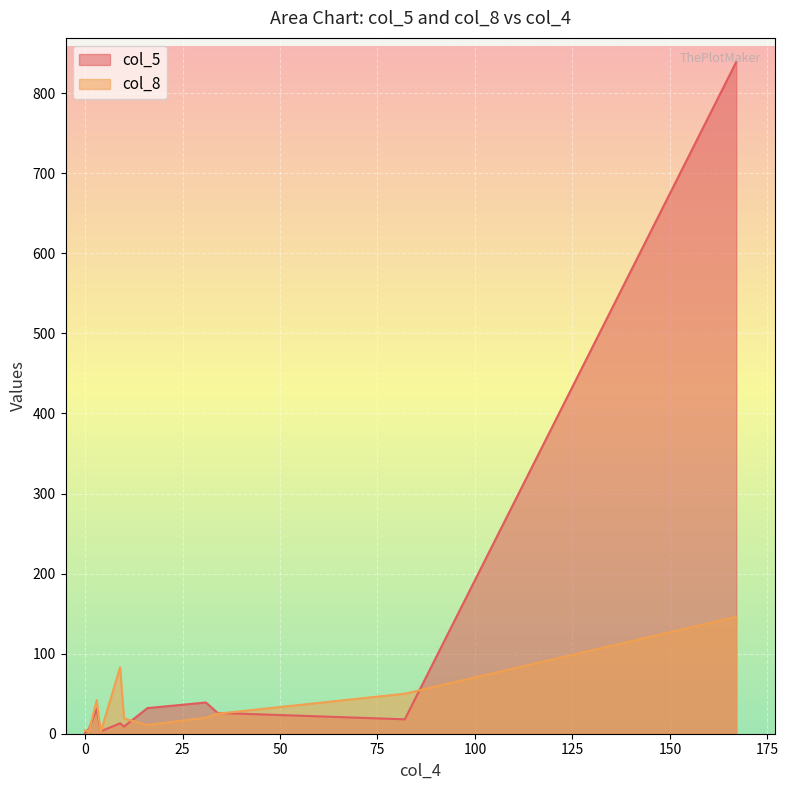

What is the maximum value shown in the chart?

839